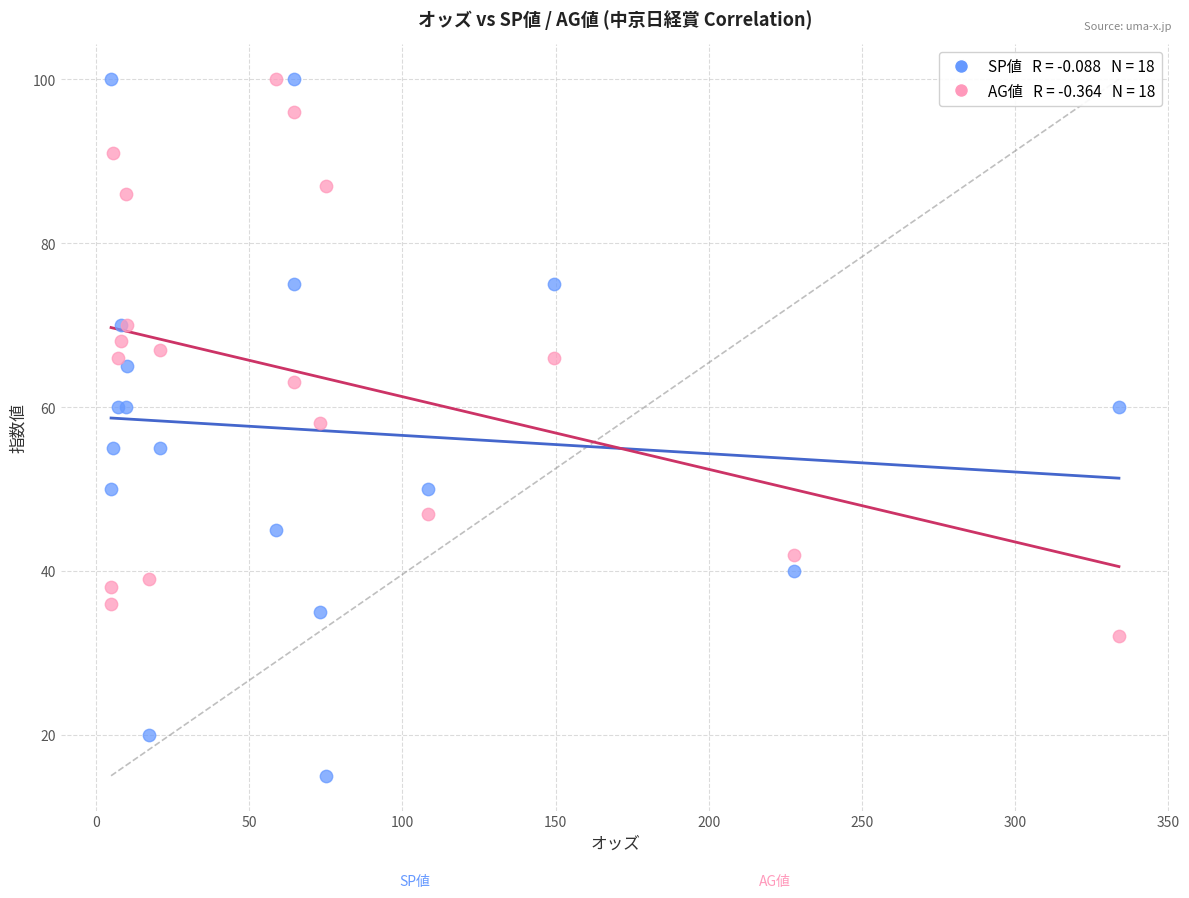

Across all series, what Y value is closest to 57?

58